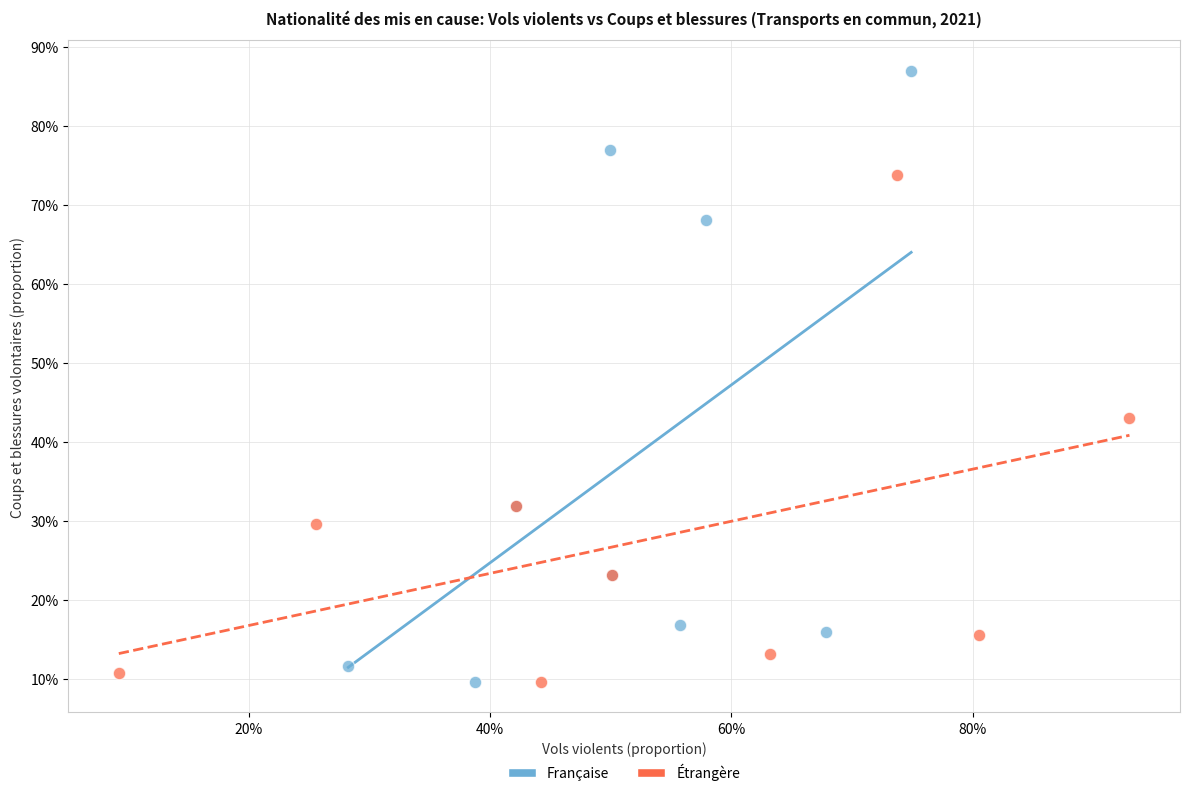

Which series contains the highest Y value?

Française